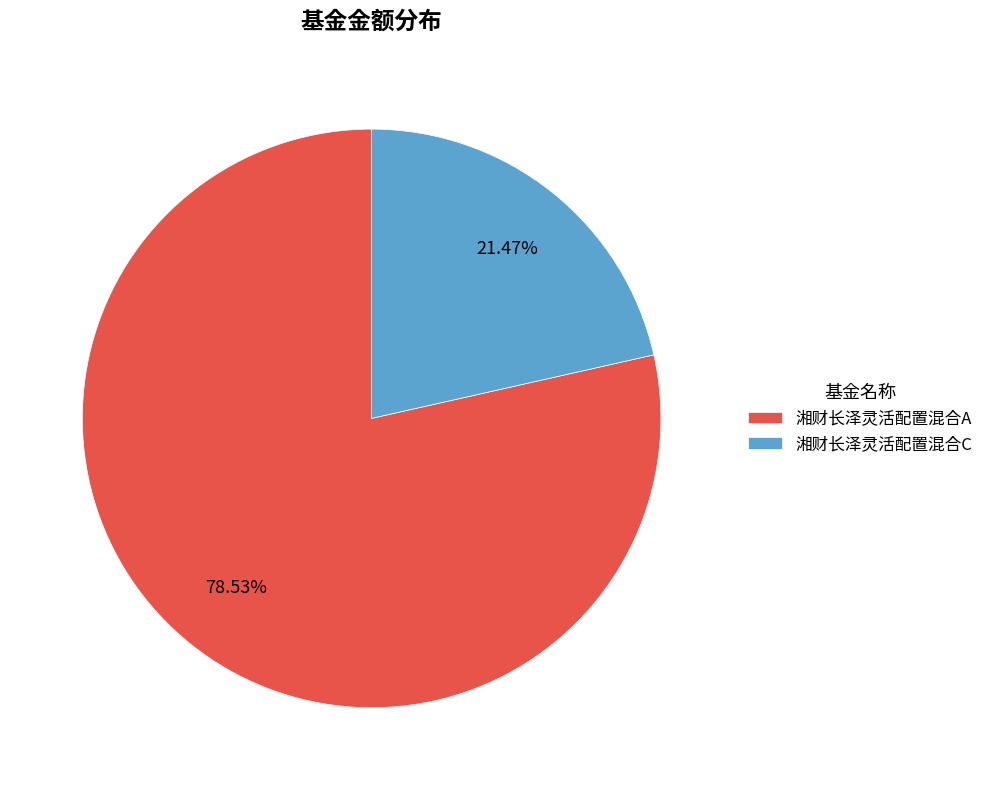

Which slice is the largest?

湘财长泽灵活配置混合A